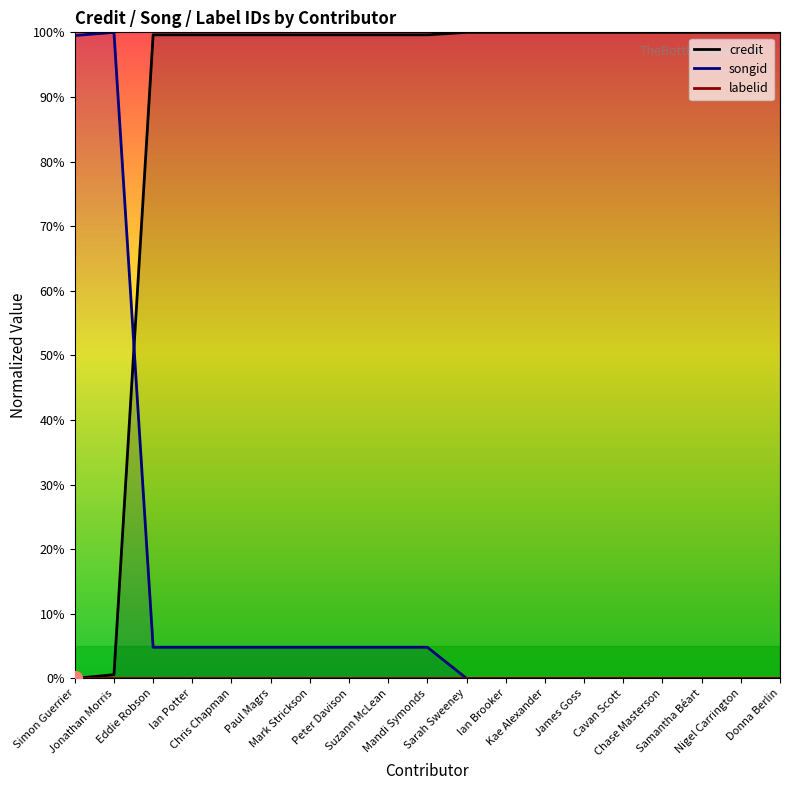

What are all the series names shown in the legend?

credit, songid, labelid